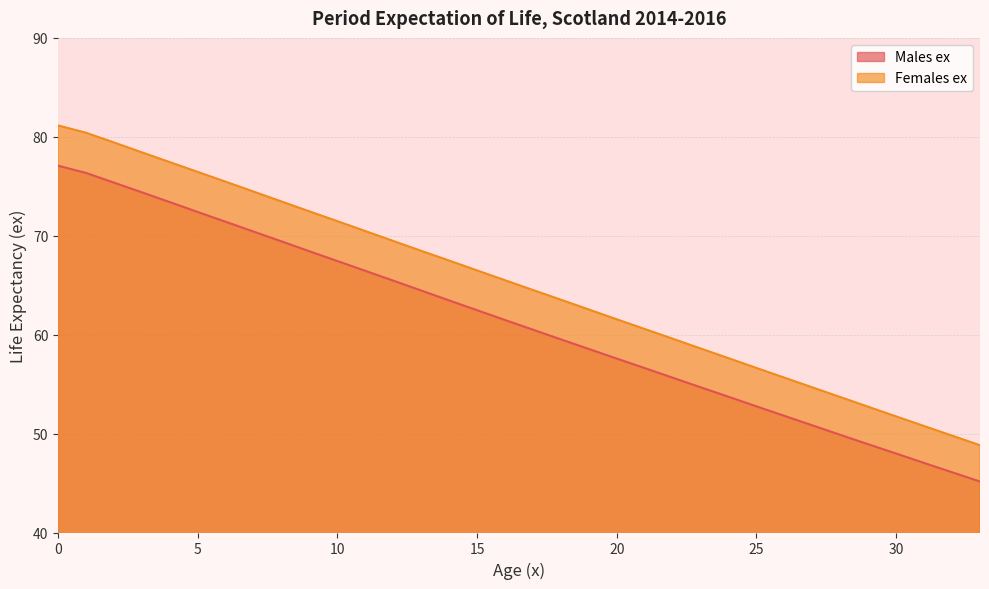

What is the approximate value of Females ex at 32?

49.8